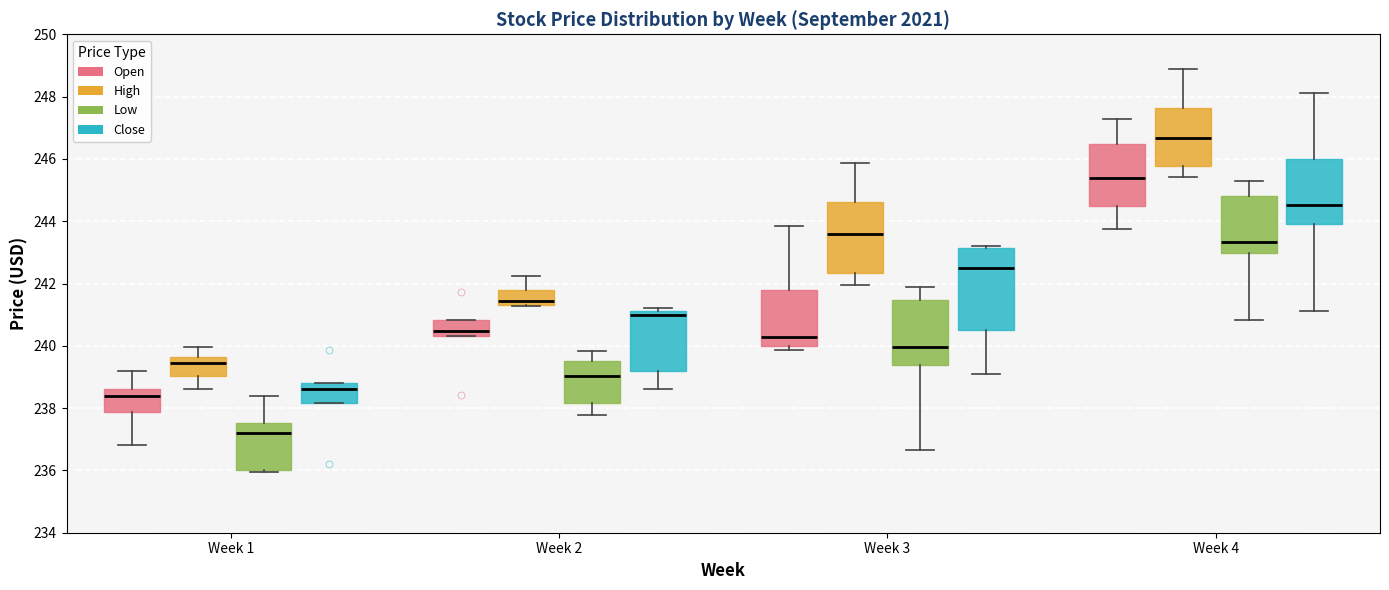

Reading left to right, transcribe this box plot: for each box, give where its median line is, the range the box spans, and where its two whiskers end, as read against the y-axis. The values are not printed on the chart, so give them approximately, as read against the axis.

Week 1 (Open): median 238.4, box 237.8 to 238.6, whiskers 236.8 to 239.2
Week 1 (High): median 239.4, box 239.0 to 239.6, whiskers 238.6 to 240.0
Week 1 (Low): median 237.2, box 236.0 to 237.6, whiskers 236.0 to 238.4
Week 1 (Close): median 238.6, box 238.2 to 238.8, whiskers 238.2 to 238.8
Week 2 (Open): median 240.4 (just above the box's lower edge), box 240.4 to 240.8, whiskers 240.4 to 240.8
Week 2 (High): median 241.4 (just above the box's lower edge), box 241.4 to 241.8, whiskers 241.2 to 242.2
Week 2 (Low): median 239.0, box 238.2 to 239.6, whiskers 237.8 to 239.8
Week 2 (Close): median 241.0, box 239.2 to 241.2, whiskers 238.6 to 241.2 (just above the box's upper edge)
Week 3 (Open): median 240.2, box 240.0 to 241.8, whiskers 239.8 to 243.8
Week 3 (High): median 243.6, box 242.4 to 244.6, whiskers 242.0 to 245.8
Week 3 (Low): median 240.0, box 239.4 to 241.4, whiskers 236.6 to 241.8
Week 3 (Close): median 242.4, box 240.6 to 243.2, whiskers 239.0 to 243.2 (just above the box's upper edge)
Week 4 (Open): median 245.4, box 244.4 to 246.4, whiskers 243.8 to 247.2
Week 4 (High): median 246.6, box 245.8 to 247.6, whiskers 245.4 to 249.0
Week 4 (Low): median 243.4, box 243.0 to 244.8, whiskers 240.8 to 245.2
Week 4 (Close): median 244.6, box 243.8 to 246.0, whiskers 241.2 to 248.2